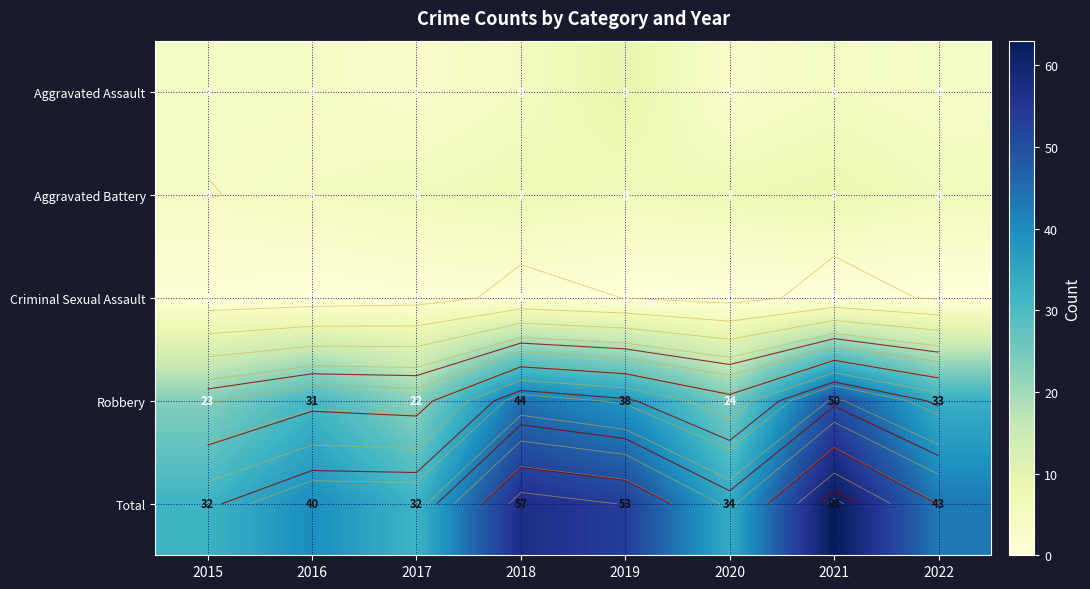

The value of Aggravated Assault at 2018 is 5. True or false?

True